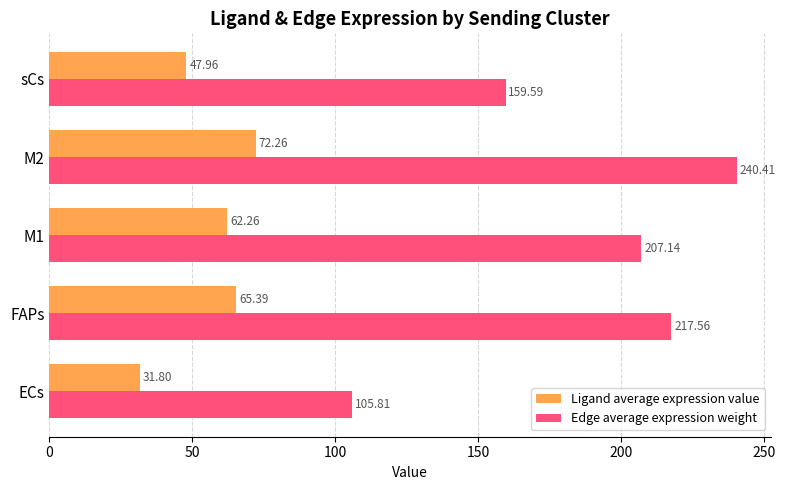

Where is Ligand average expression value nearest to the value 52?

sCs